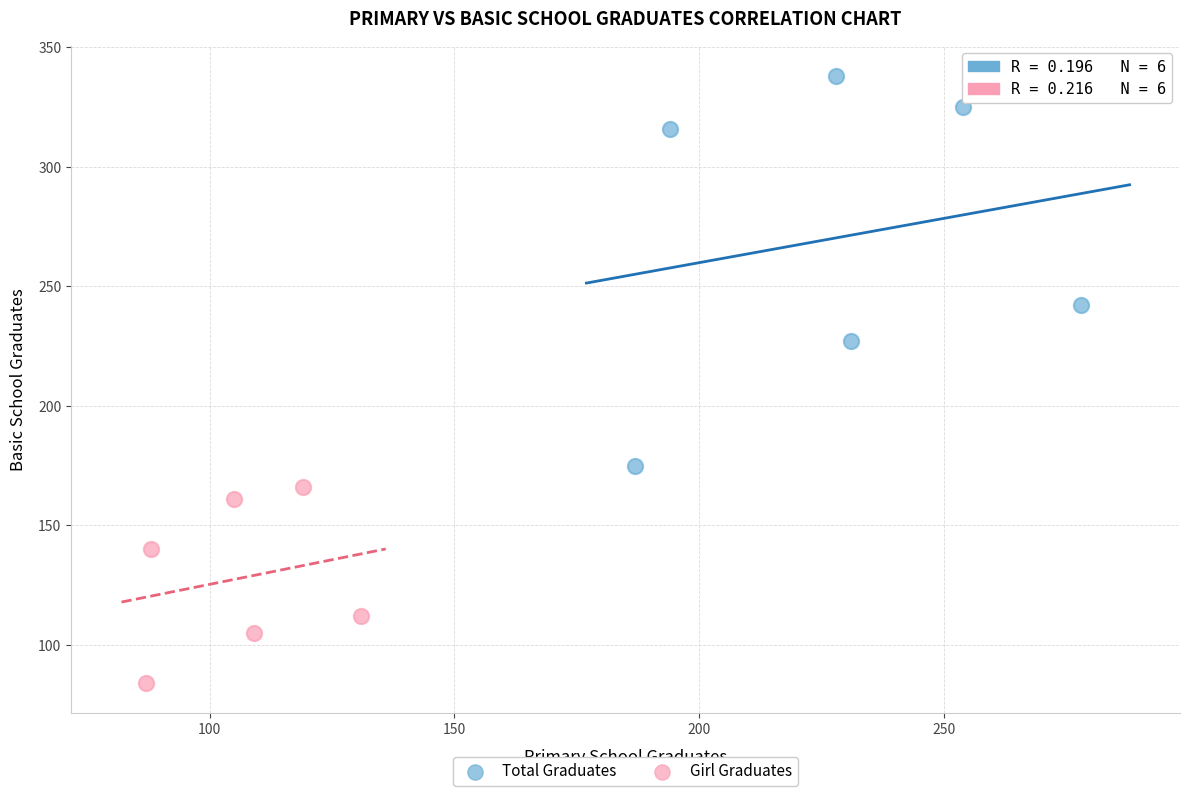

Which series contains the lowest Y value?

Girl Graduates